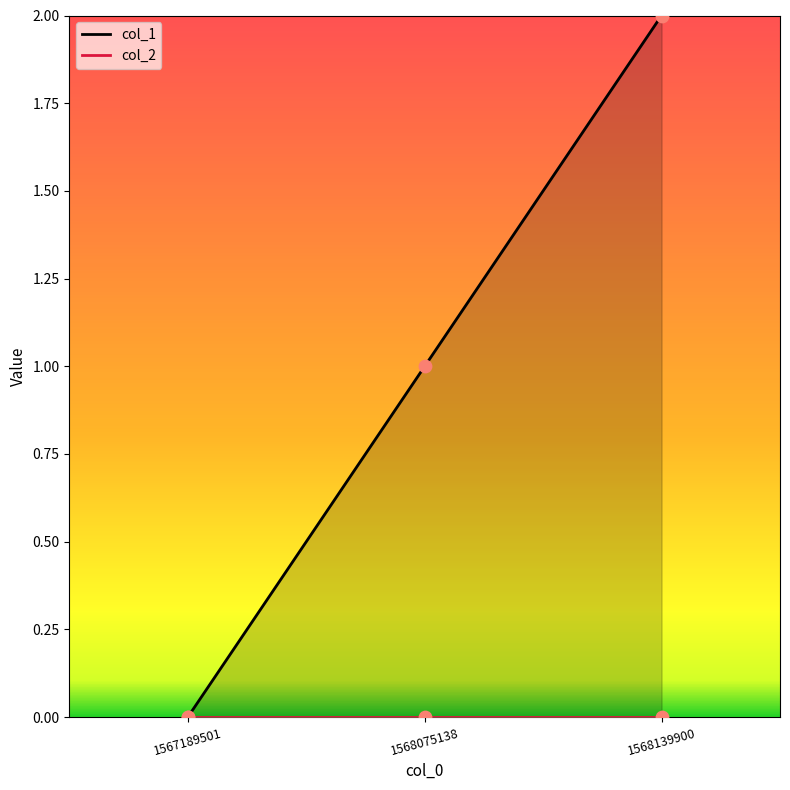

Between 1568075138 and 1568139900, which is larger?

1568139900